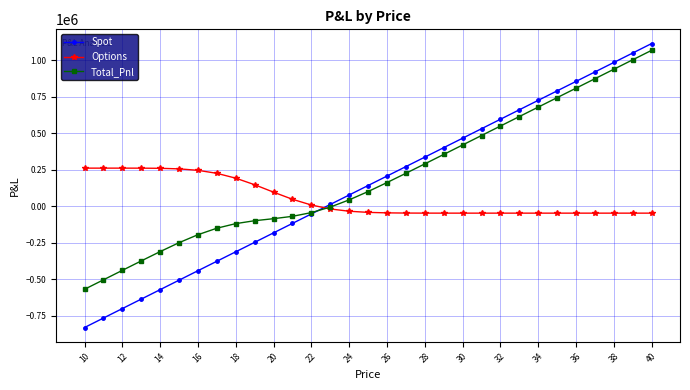

What is the lowest value of the Options series?

-46514.6